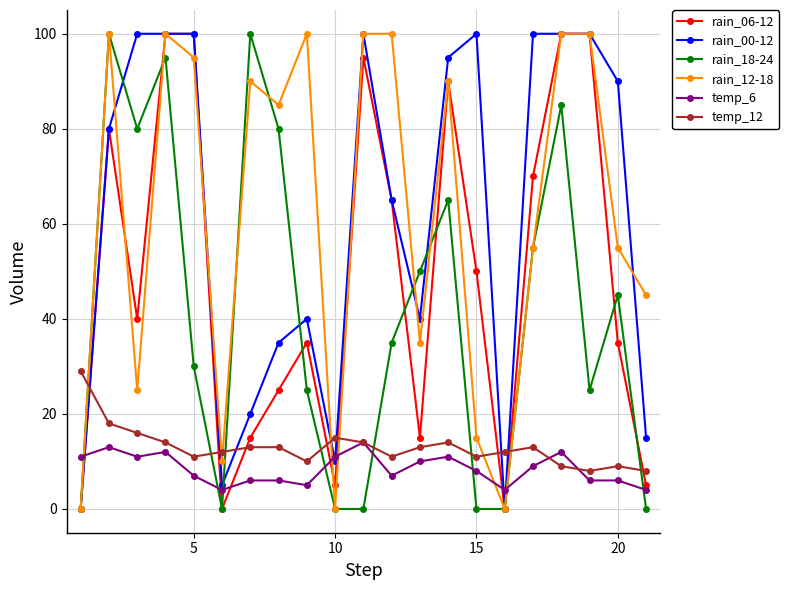

True or false: temp_12 has more than 2 interior local peaks.

True